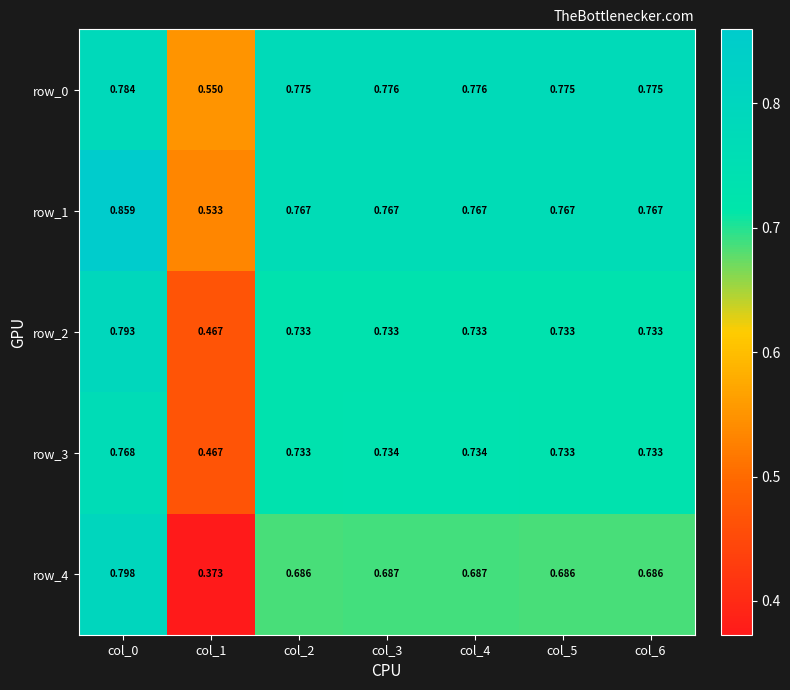

What is the average value of the row_2 series?

0.7